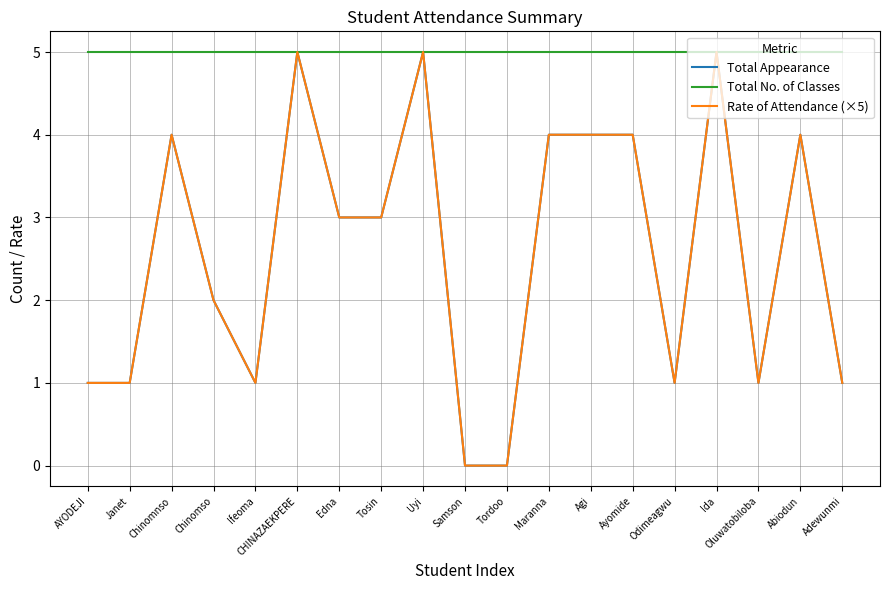

Does the chart have visible grid lines?

Yes